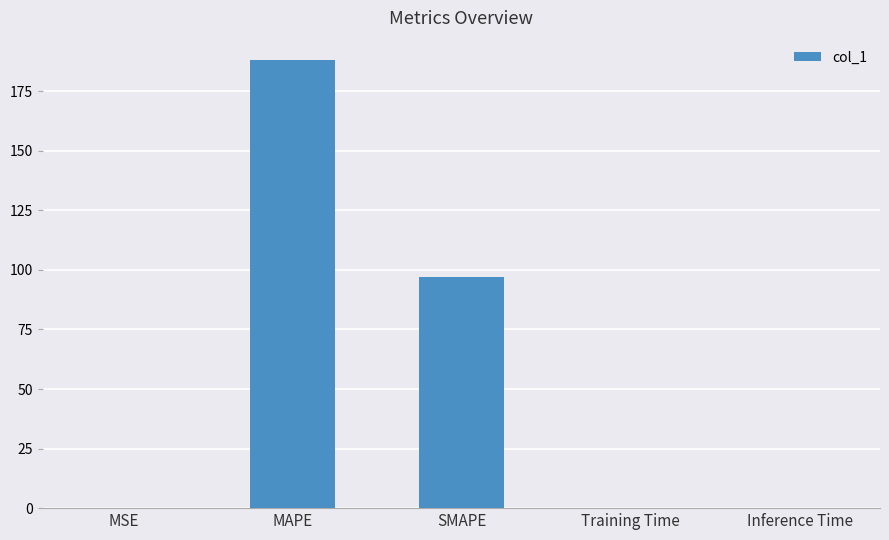

True or false: the data shows 154.0 at SMAPE.

False